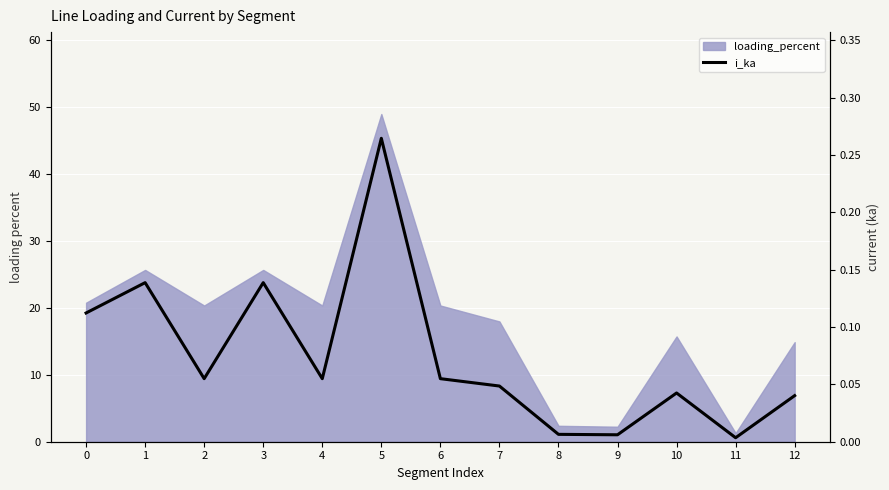

Reading left to right, transcribe all the data shown in this chart.

0.1	0.1	0.1	0.1	0.1	0.3	0.1	0.0	0.0	0.0	0.0	0.0	0.0